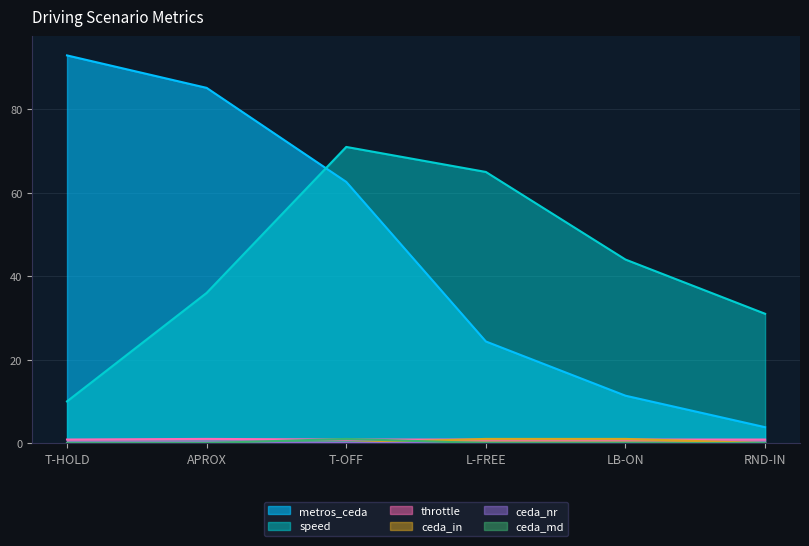

What is the label of the 4th point from the right?

T-OFF